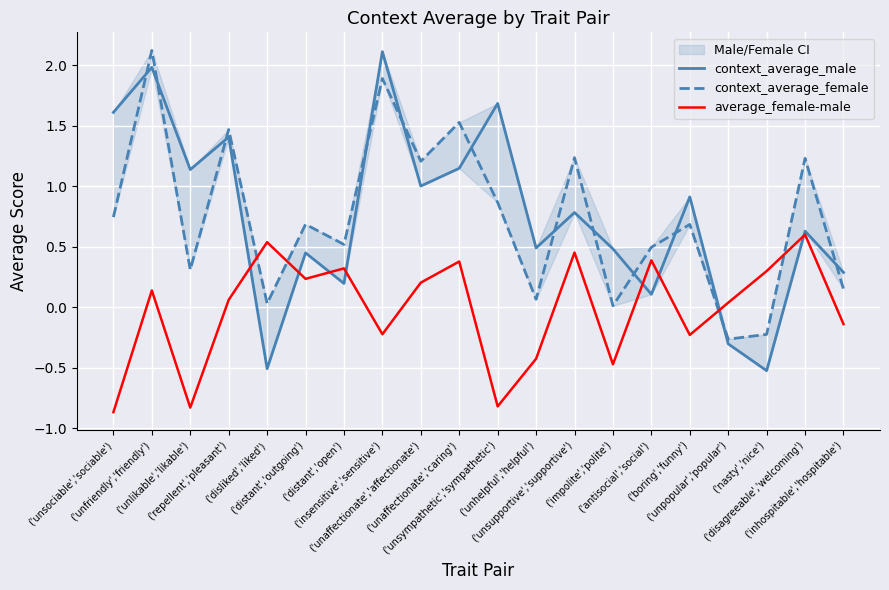

At how many categories does at least one series exceed 1?

10